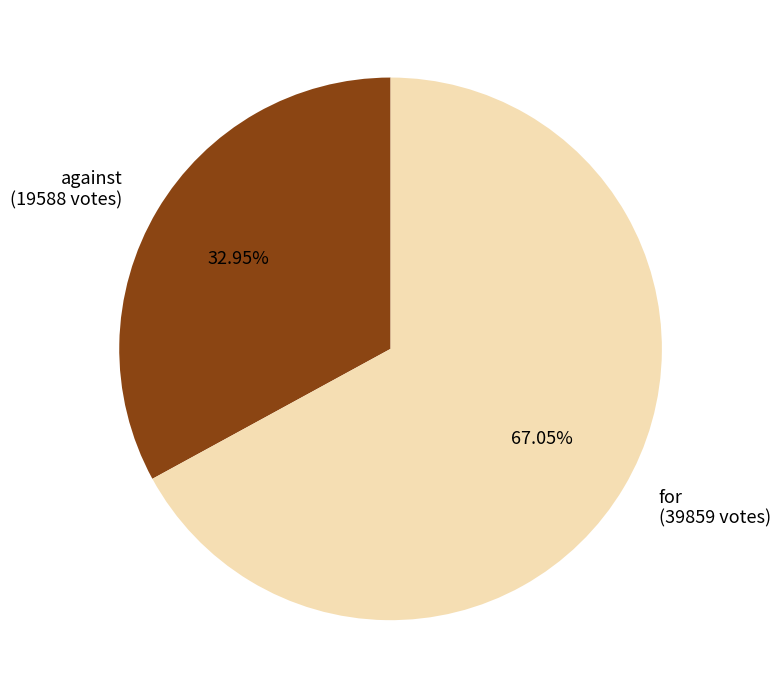

How many segments does this pie chart have?

2